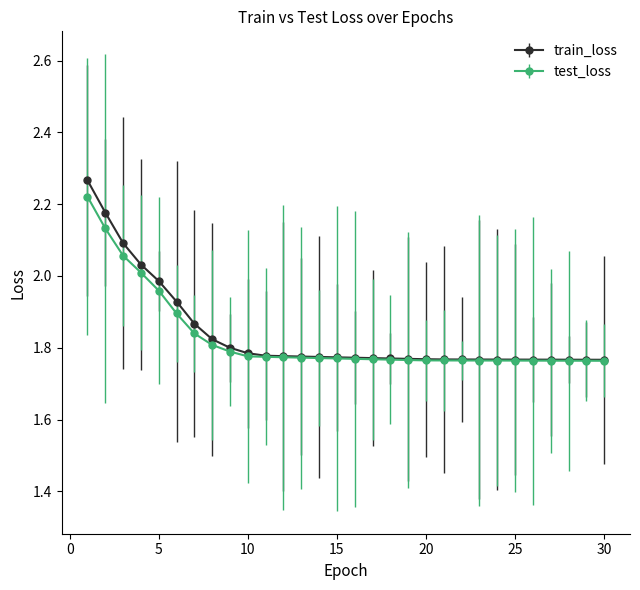

Which series has the widest spread of values?

train_loss